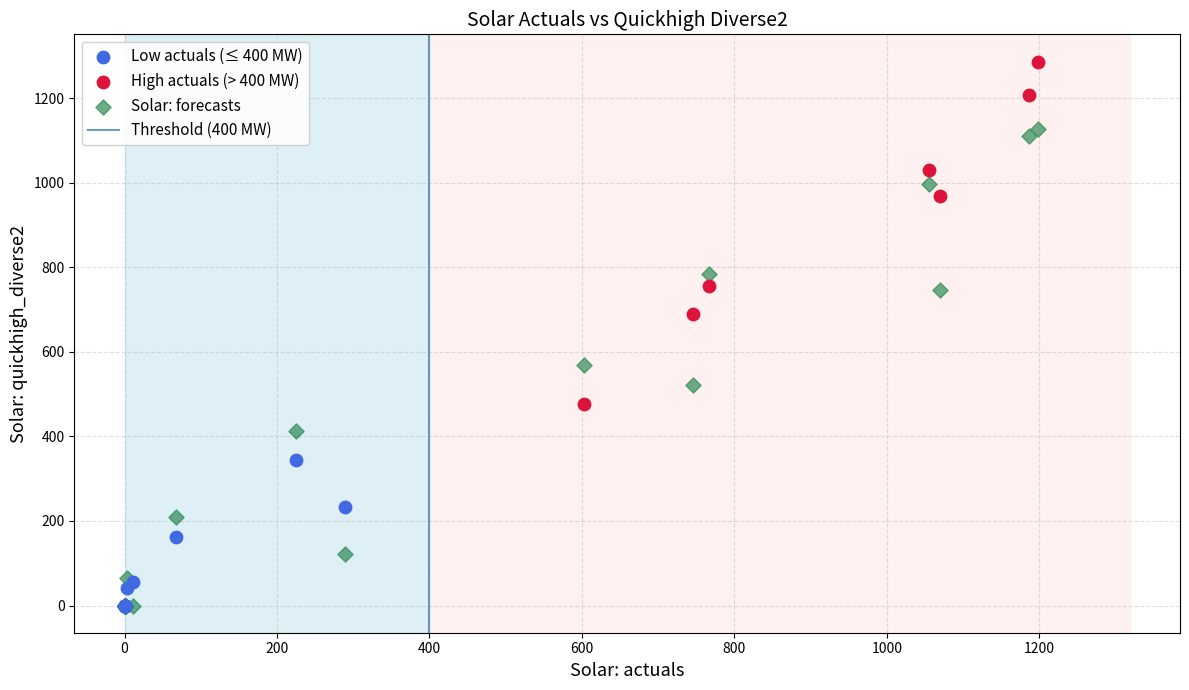

Which series reaches the maximum Y coordinate?

High actuals (> 400 MW)